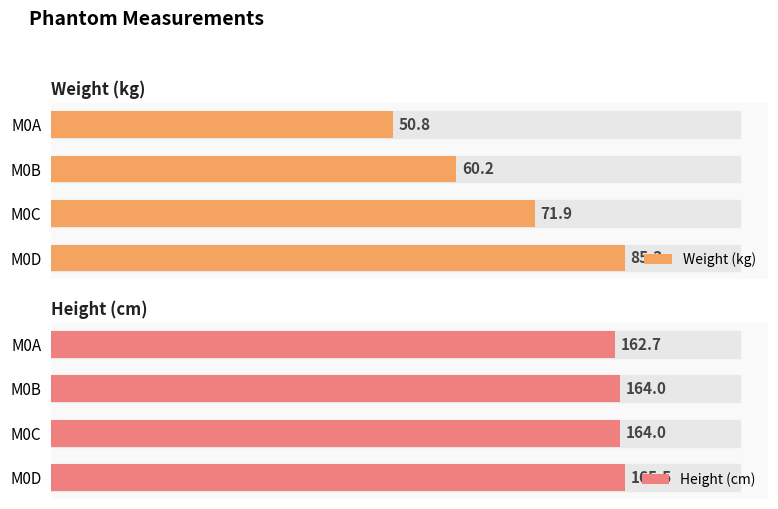

What are all the series names shown in the legend?

Weight (kg), Height (cm)